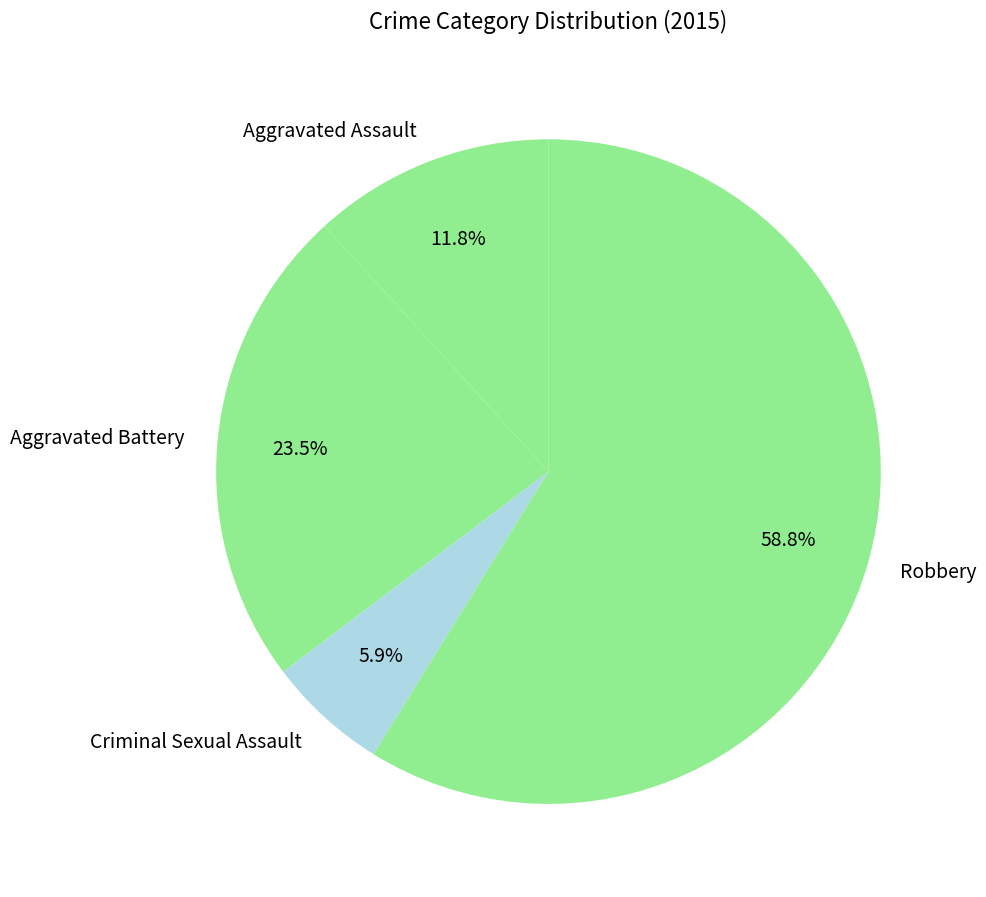

What percentage is NOT represented by Criminal Sexual Assault?

94.1%